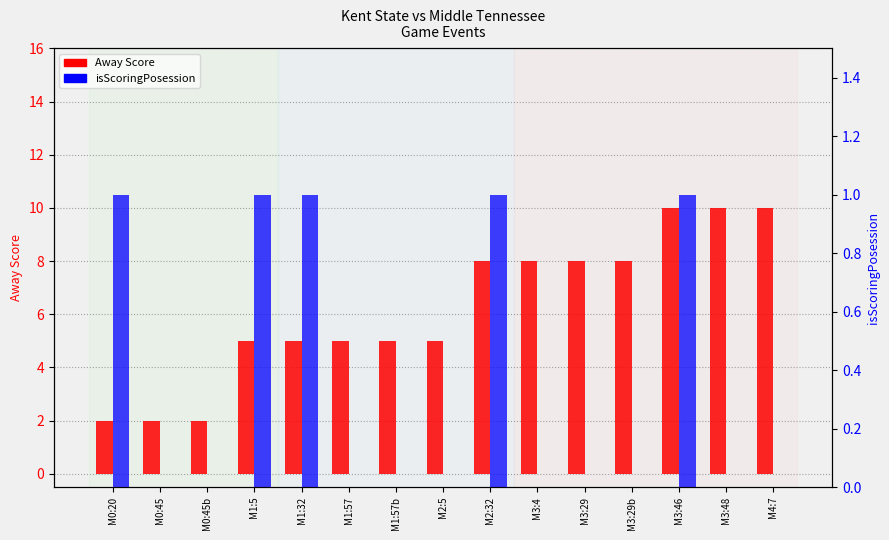

At how many categories does at least one series exceed 8?

3